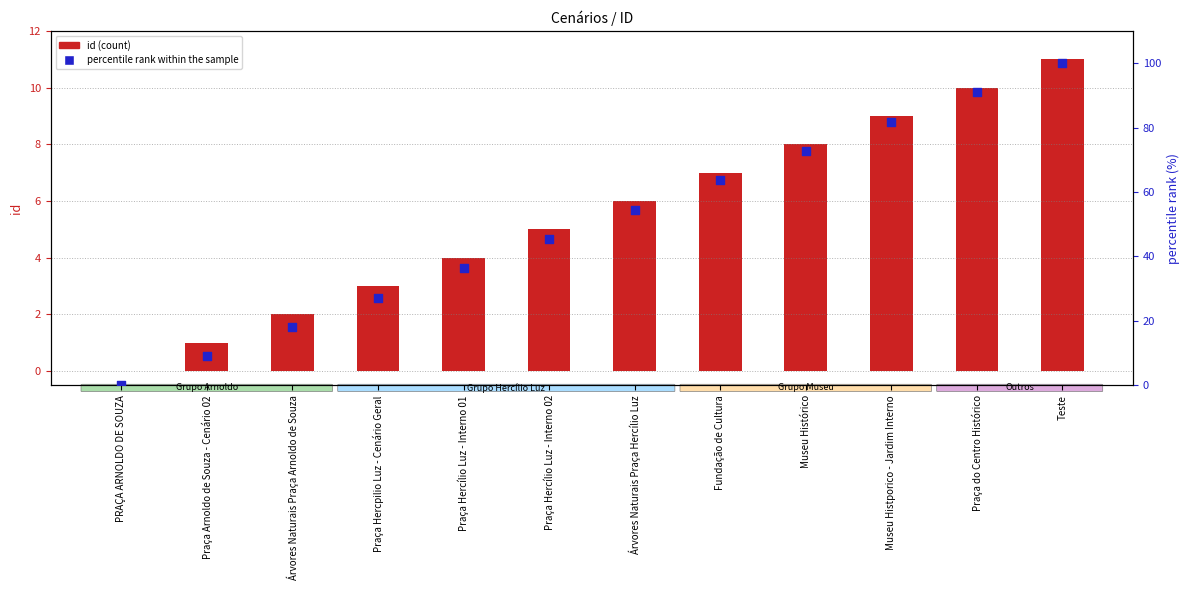

Which series contains the highest Y value?

percentile rank within the sample